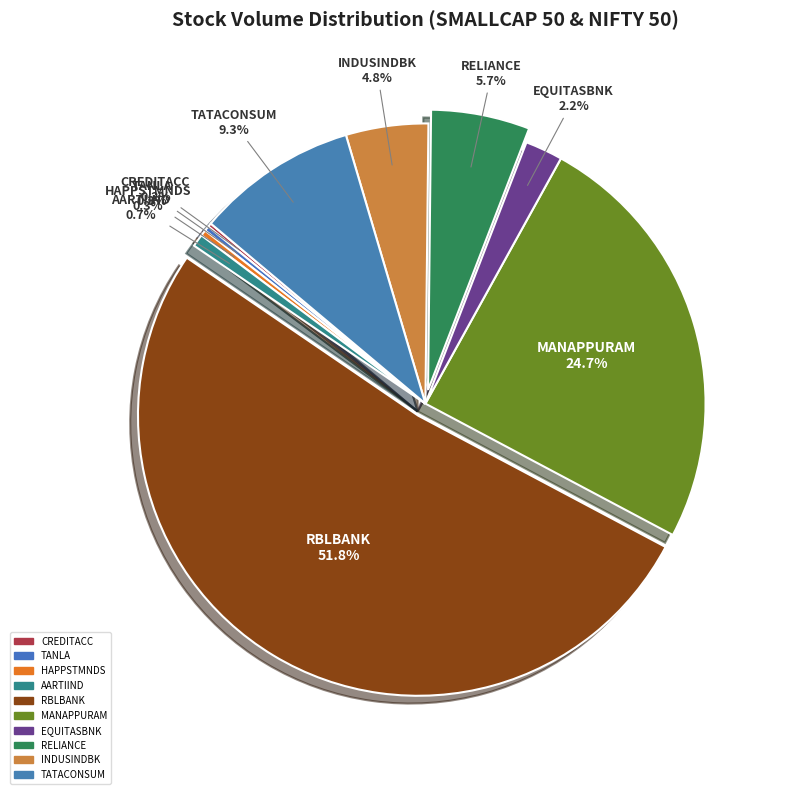

What is the largest slice in the pie chart?

RBLBANK